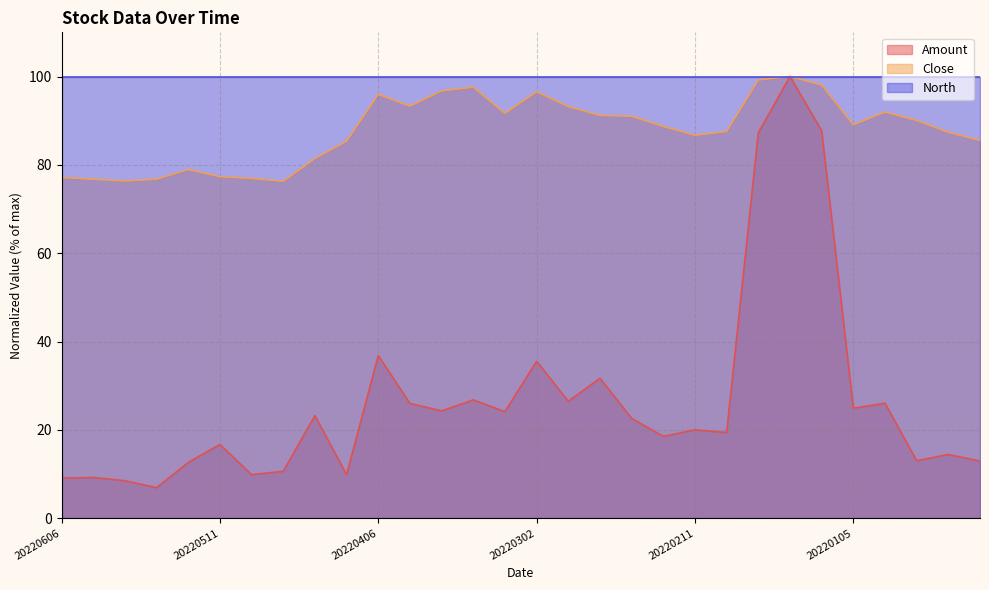

The Amount series shows 12.6 at 20220512. True or false?

True